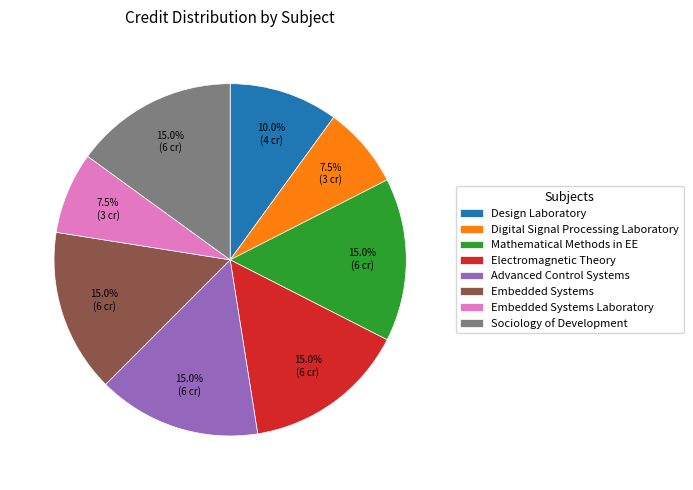

Is there any slice that represents more than half of the pie?

No